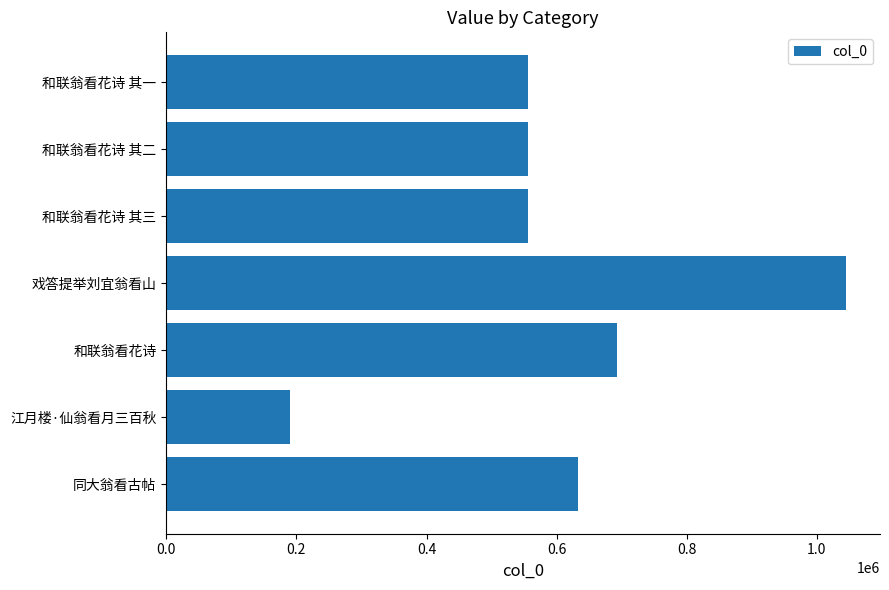

Where is the data nearest to the value 617202?

同大翁看古帖